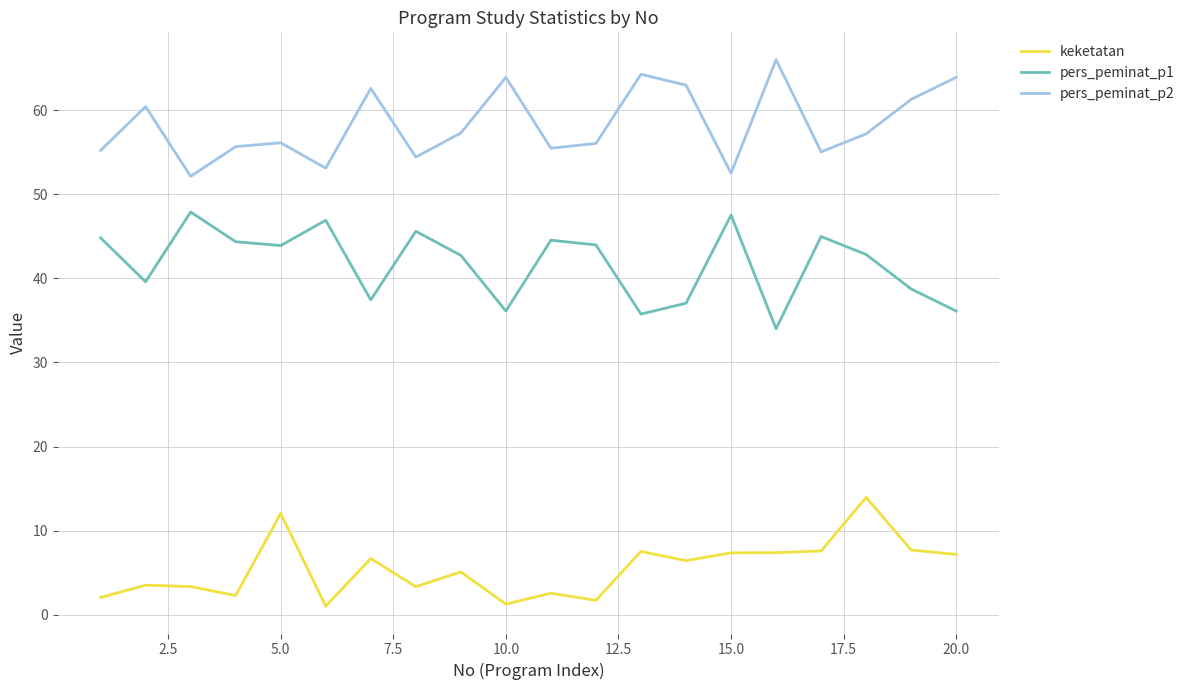

List the series in order of their peak value, highest first.

pers_peminat_p2, pers_peminat_p1, keketatan